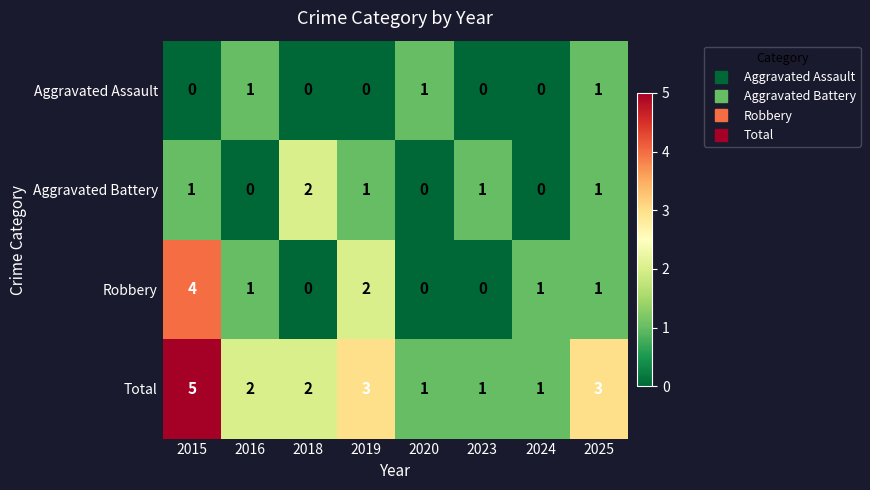

What is the greatest value displayed?

5